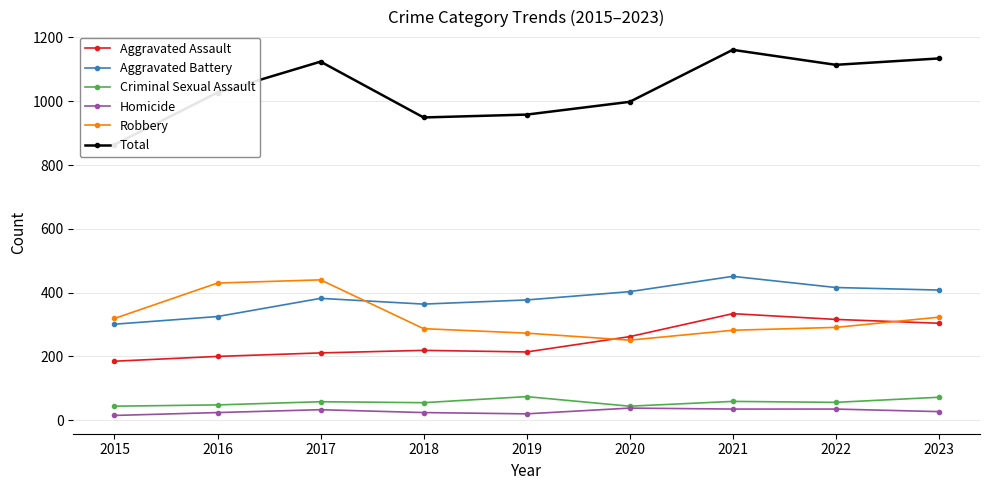

Reading left to right, what are all the values shown in this chart?

Aggravated Assault: 2015=185	2016=200	2017=211	2018=219	2019=214	2020=262	2021=334	2022=316	2023=304
Aggravated Battery: 2015=301	2016=325	2017=382	2018=364	2019=377	2020=403	2021=451	2022=416	2023=408
Criminal Sexual Assault: 2015=44	2016=48	2017=58	2018=55	2019=74	2020=44	2021=59	2022=56	2023=72
Homicide: 2015=15	2016=24	2017=33	2018=24	2019=20	2020=38	2021=35	2022=35	2023=27
Robbery: 2015=319	2016=430	2017=440	2018=287	2019=273	2020=251	2021=282	2022=291	2023=323
Total: 2015=864	2016=1027	2017=1124	2018=949	2019=958	2020=998	2021=1161	2022=1114	2023=1134